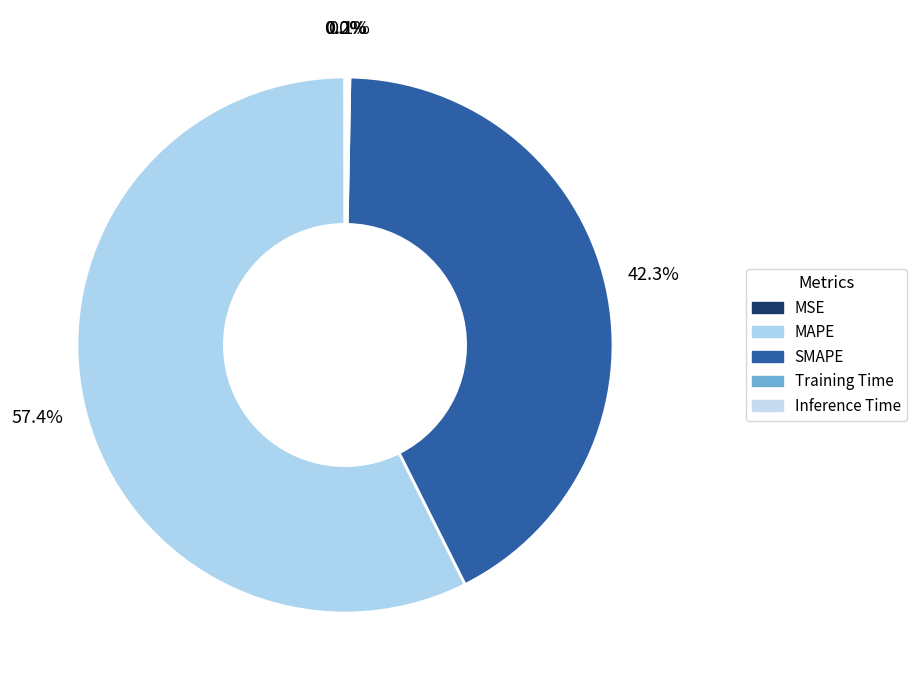

How many slices are in this pie chart?

5